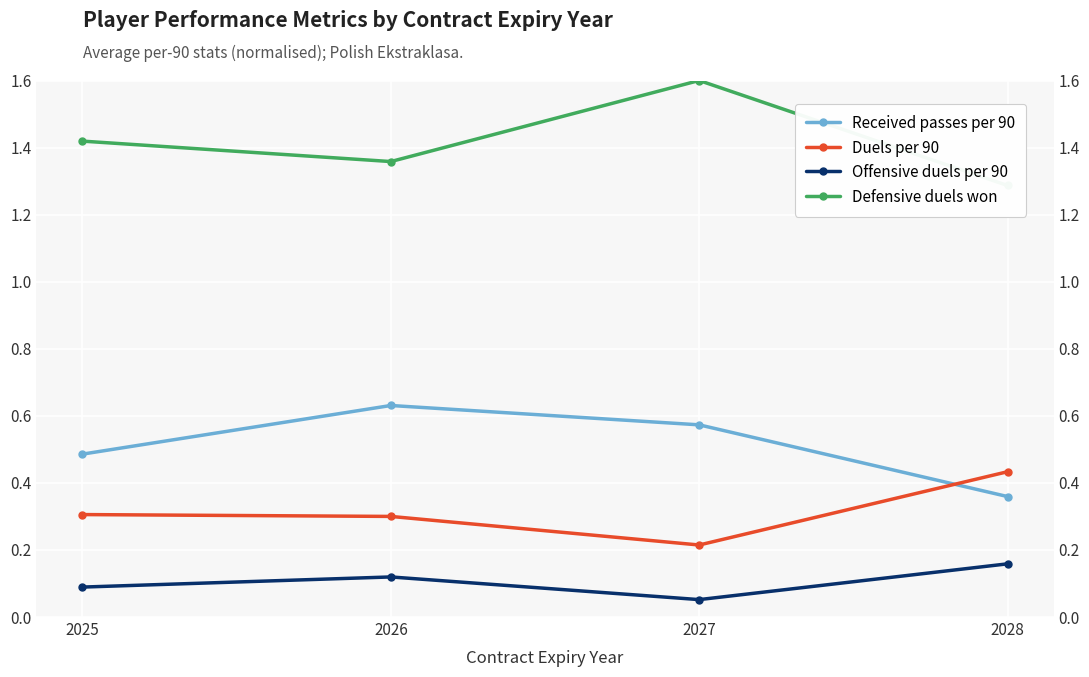

At which category is the sum across all series the highest?

2027